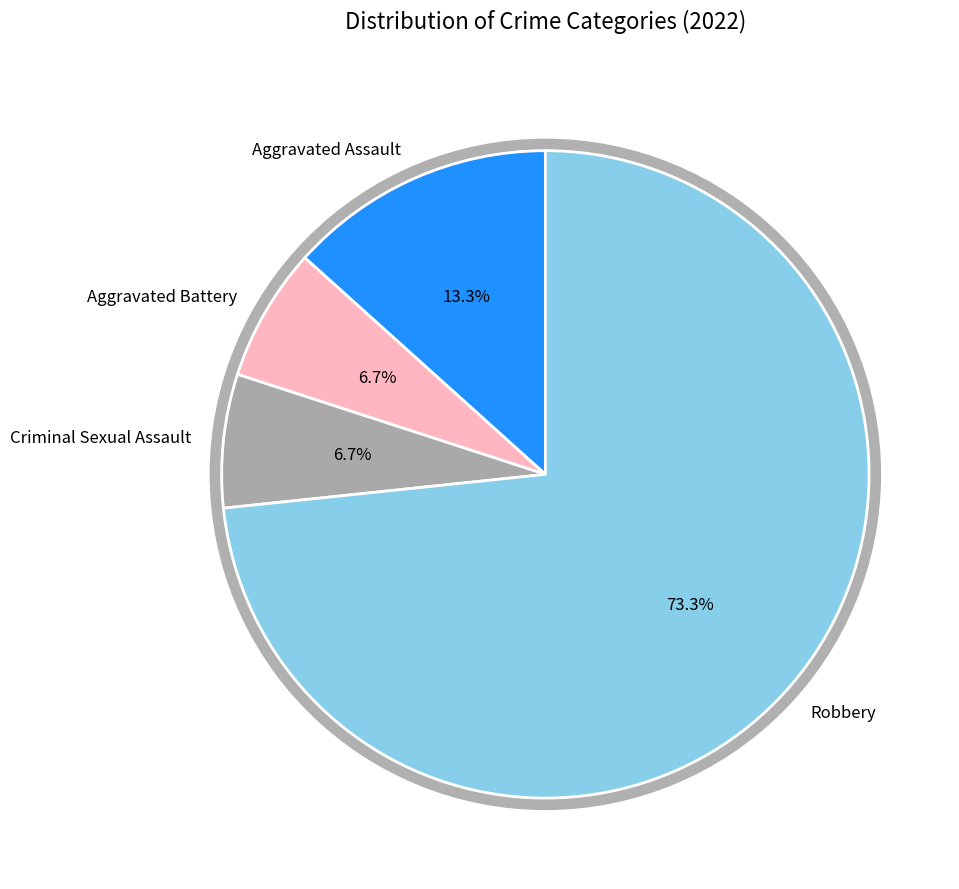

To the nearest percent, what portion does Robbery represent?

73%